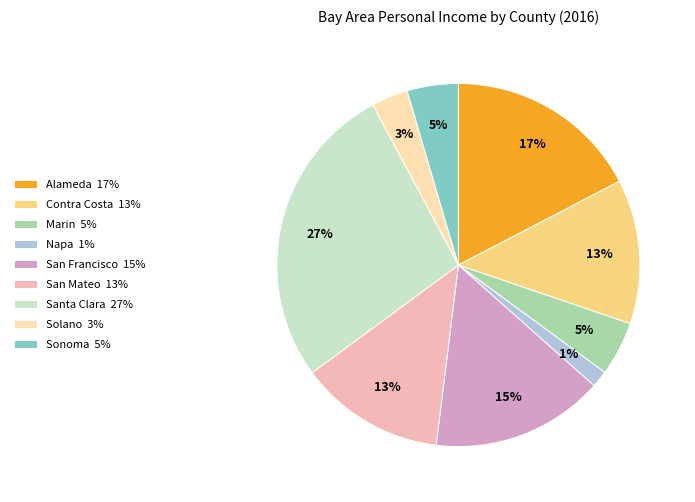

Is it true that San Francisco is 30% of the pie?

False